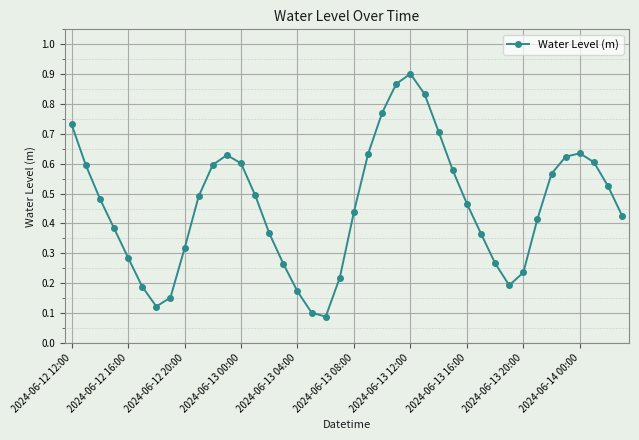

What is the sum of all values?

18.3